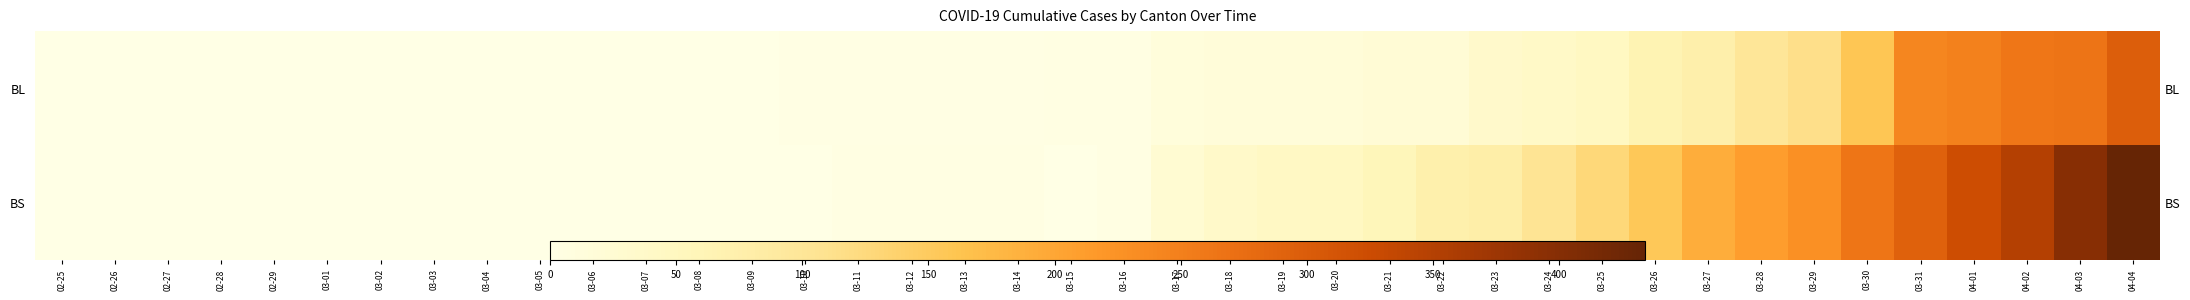

Between 03-02 and 04-03, which series saw the biggest shift?

BS